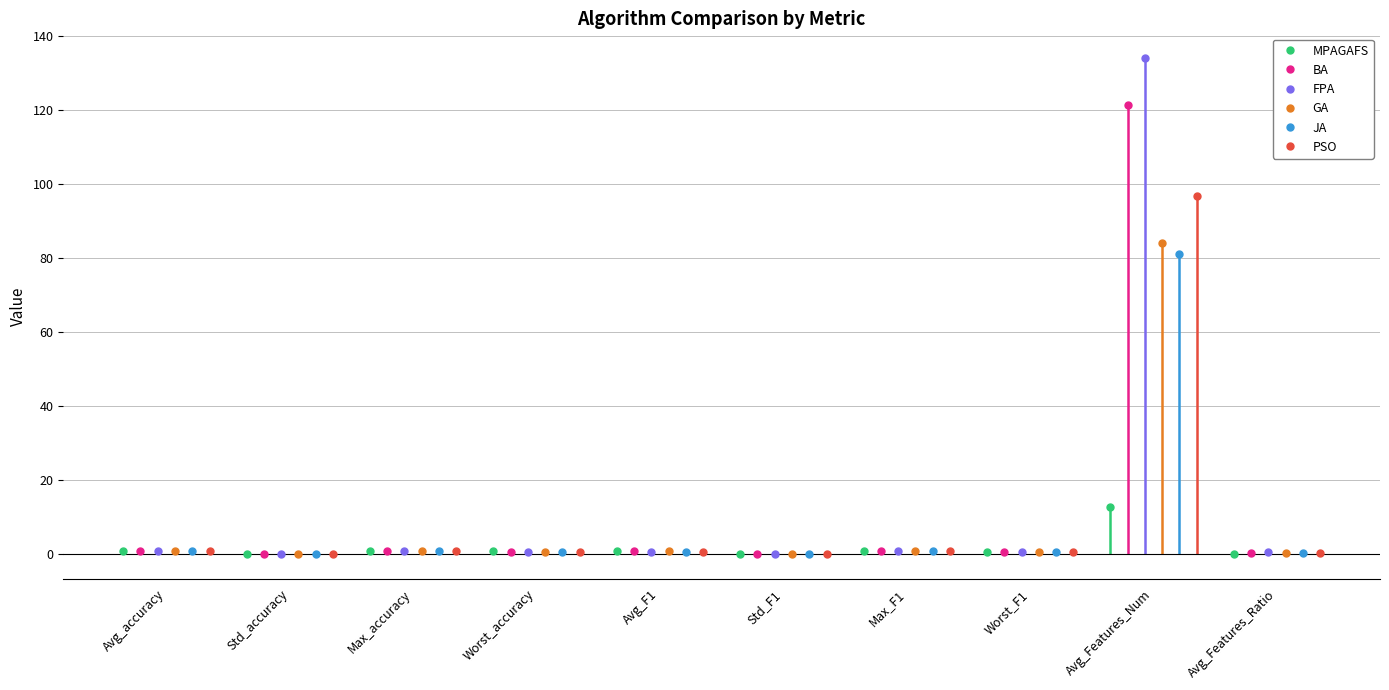

What is the maximum value for MPAGAFS?

12.8